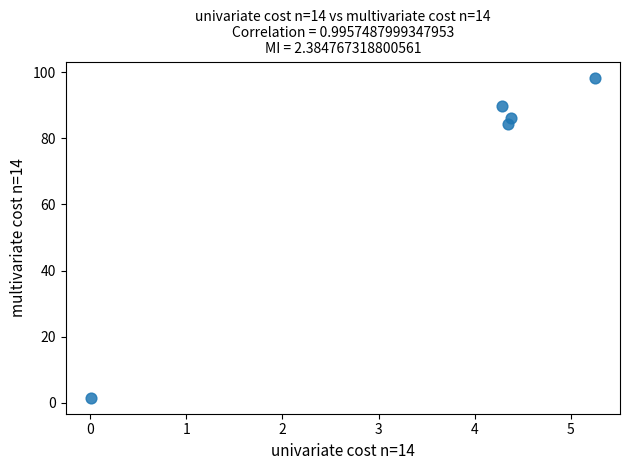

What is the range of Y values (max minus min)?

96.8